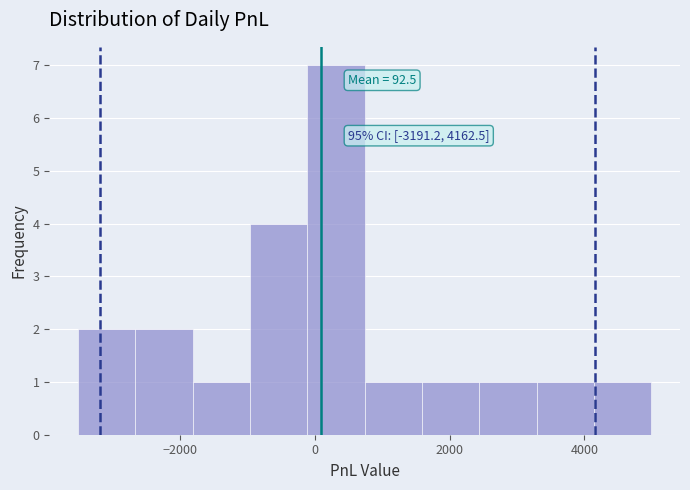

Over which range of the x-axis is the bar tallest?

-200 to 800